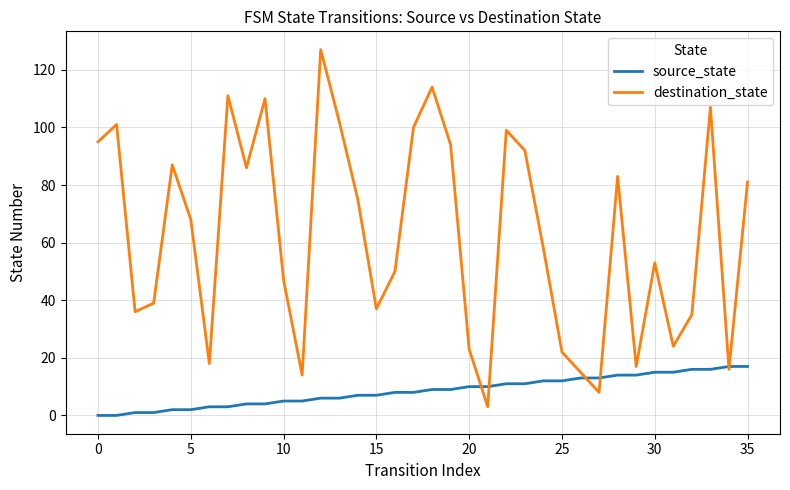

Which series has the largest range (max minus min)?

destination_state